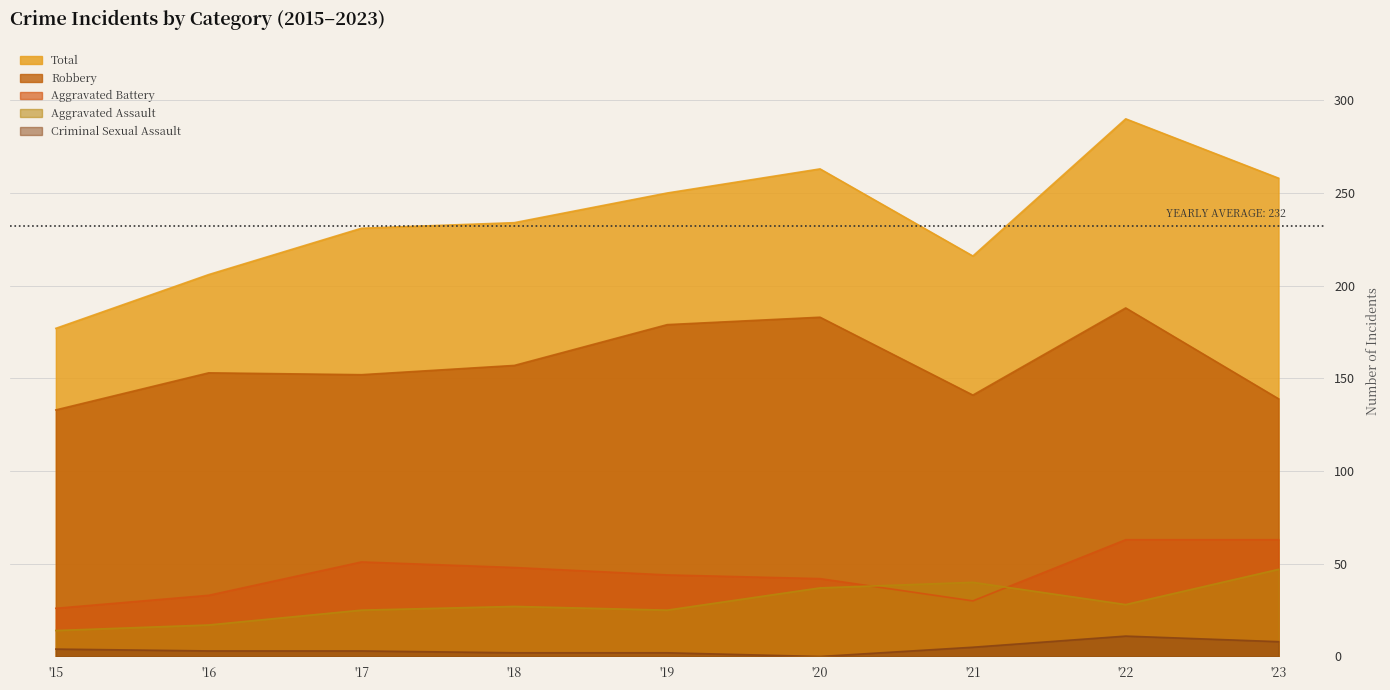

Rank the series by their maximum value, from lowest to highest.

Criminal Sexual Assault, Aggravated Assault, Aggravated Battery, Robbery, Total